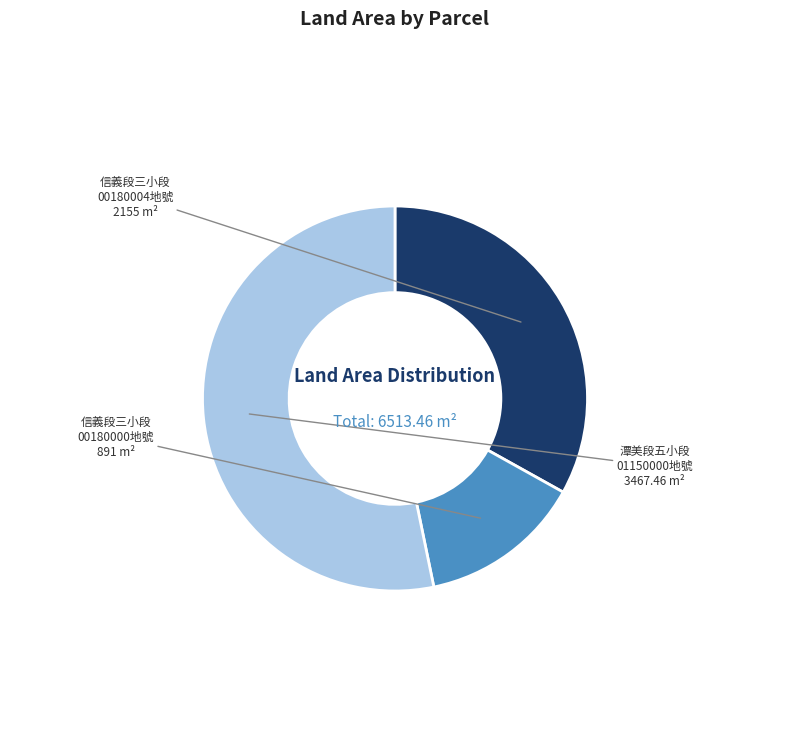

How many segments does this pie chart have?

3